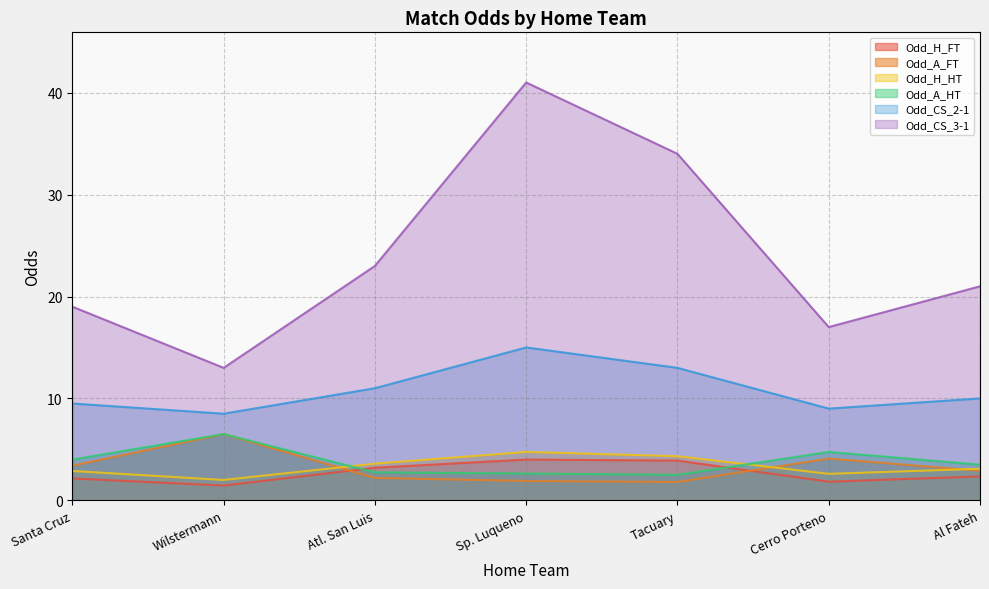

Reading right to left, list all the values displayed in this chart.

Odd_H_FT: Al Fateh=2.4	Cerro Porteno=1.8	Tacuary=3.9	Sp. Luqueno=4.0	Atl. San Luis=3.2	Wilstermann=1.4	Santa Cruz=2.1
Odd_A_FT: Al Fateh=2.9	Cerro Porteno=4.1	Tacuary=1.8	Sp. Luqueno=1.9	Atl. San Luis=2.2	Wilstermann=6.5	Santa Cruz=3.4
Odd_H_HT: Al Fateh=3.1	Cerro Porteno=2.6	Tacuary=4.3	Sp. Luqueno=4.8	Atl. San Luis=3.6	Wilstermann=2.0	Santa Cruz=2.9
Odd_A_HT: Al Fateh=3.5	Cerro Porteno=4.8	Tacuary=2.5	Sp. Luqueno=2.6	Atl. San Luis=2.8	Wilstermann=6.5	Santa Cruz=4.0
Odd_CS_2-1: Al Fateh=10.0	Cerro Porteno=9.0	Tacuary=13.0	Sp. Luqueno=15.0	Atl. San Luis=11.0	Wilstermann=8.5	Santa Cruz=9.5
Odd_CS_3-1: Al Fateh=21.0	Cerro Porteno=17.0	Tacuary=34.0	Sp. Luqueno=41.0	Atl. San Luis=23.0	Wilstermann=13.0	Santa Cruz=19.0